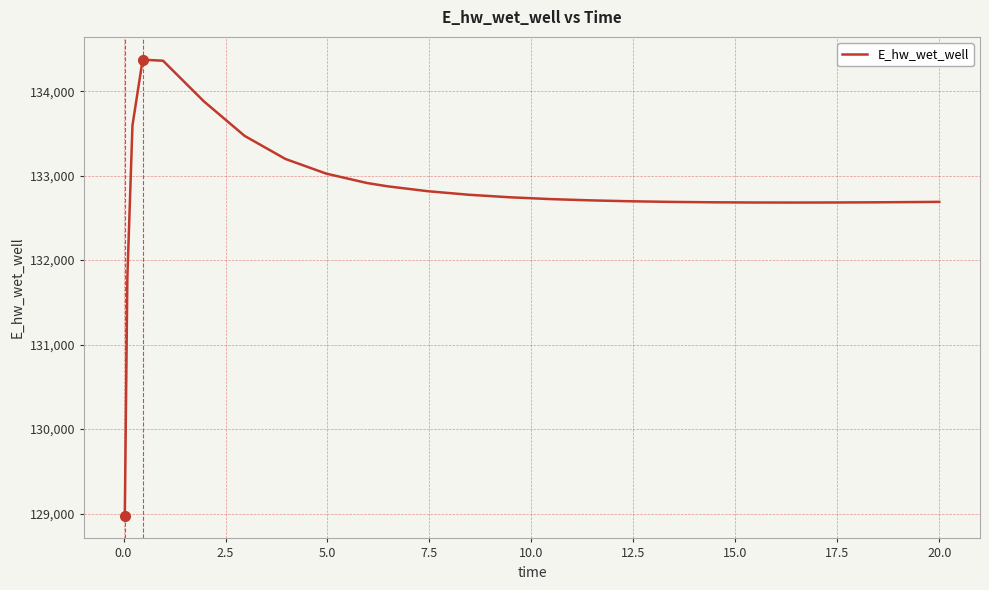

What is the difference between the maximum and minimum values?

5397.1